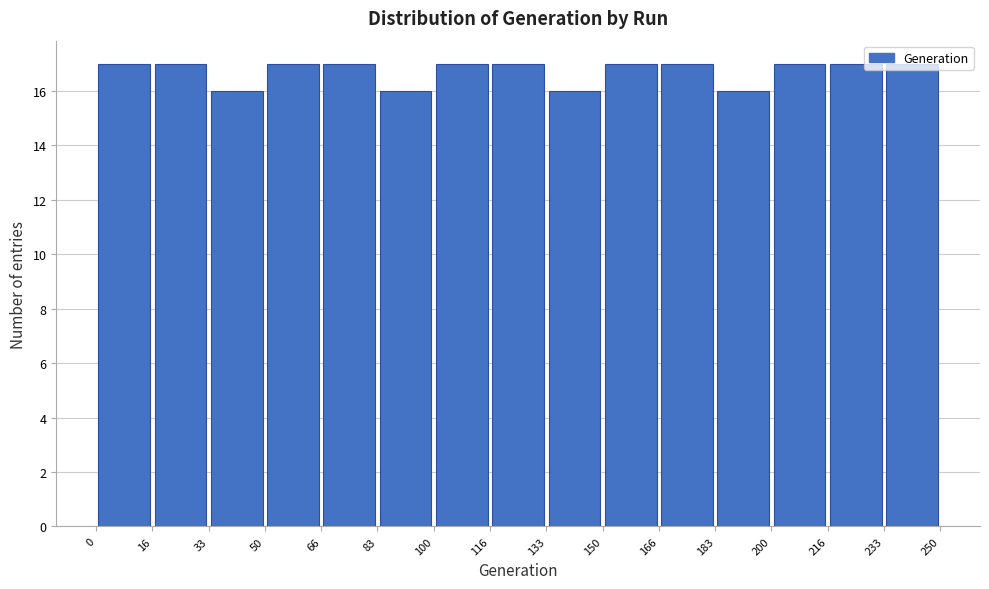

Reading left to right, transcribe this chart: for each bar, give the range it covers on the x-axis and its height. The values are not printed on the chart, so give them approximately, as read against the axis.

0 to 16: 17
16 to 33: 17
33 to 50: 16
50 to 66: 17
66 to 83: 17
83 to 100: 16
100 to 116: 17
116 to 133: 17
133 to 150: 16
150 to 166: 17
166 to 183: 17
183 to 200: 16
200 to 216: 17
216 to 233: 17
233 to 250: 17